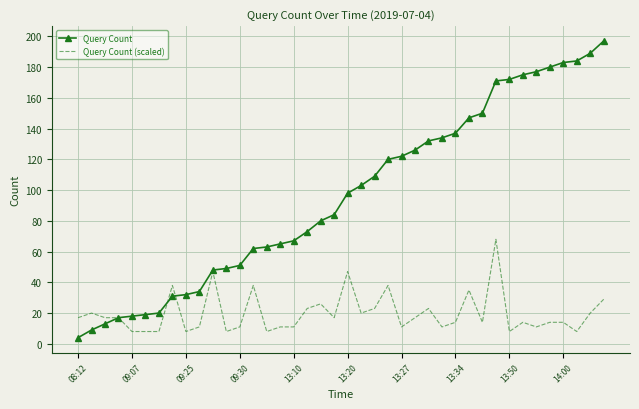

What is the maximum value shown in the chart?

197